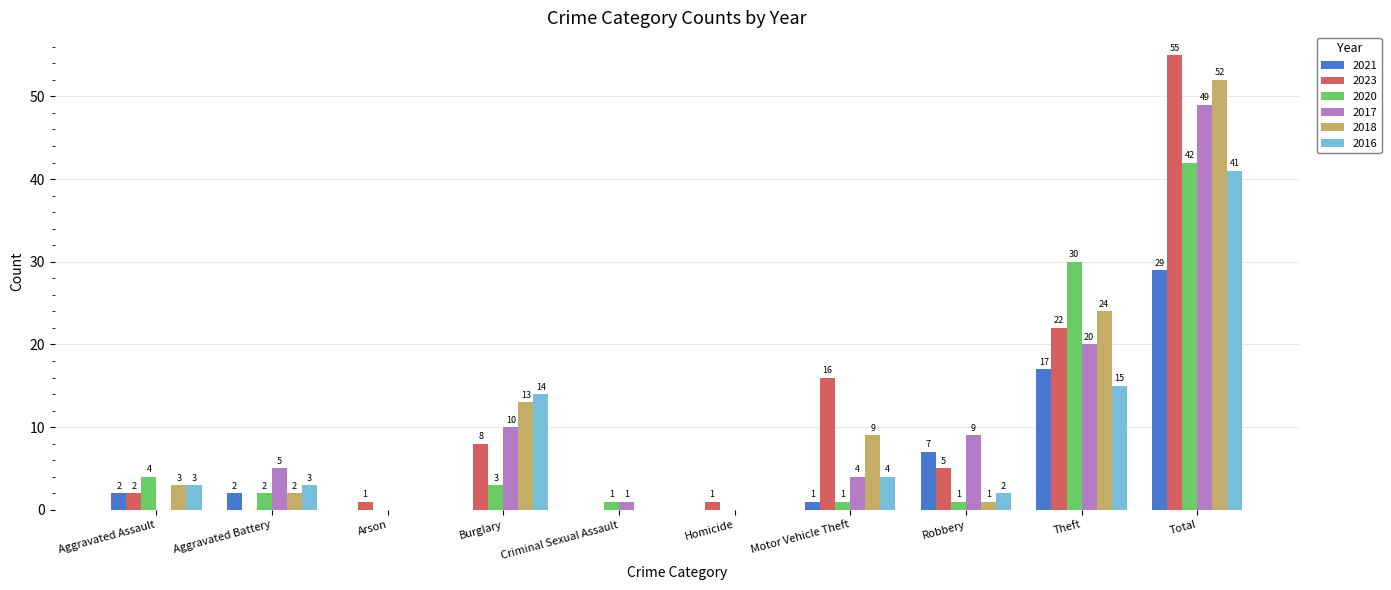

What is the highest value of the 2016 series?

41